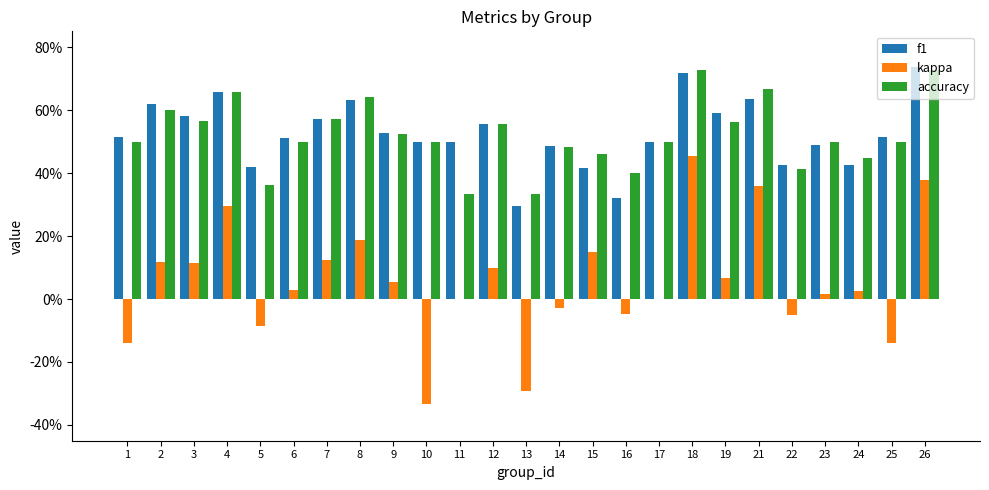

What is the total value across all series at 2?

1.3